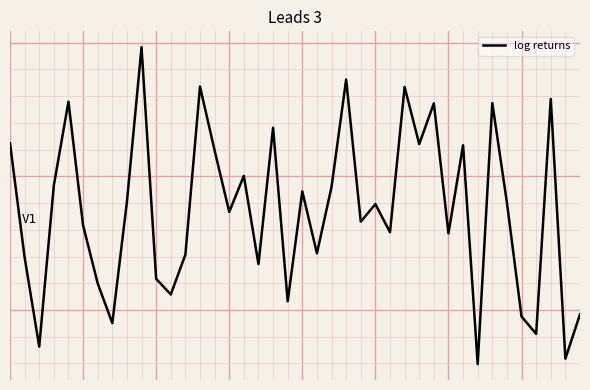

Rank the categories by value from highest to lowest.

9, 23, 13, 27, 37, 4, 33, 29, 18, 0, 28, 31, 14, 16, 3, 22, 20, 8, 34, 25, 15, 24, 5, 26, 30, 21, 12, 1, 17, 10, 6, 11, 19, 39, 35, 7, 36, 2, 38, 32